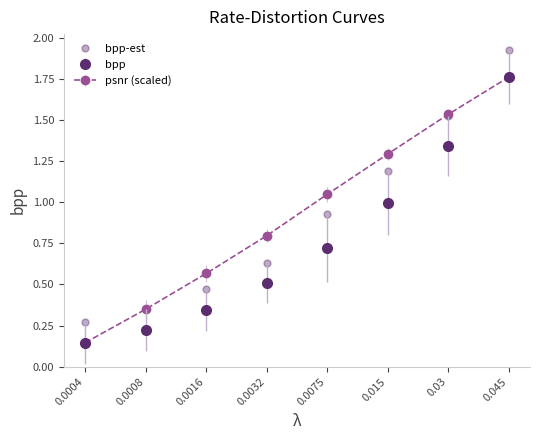

How many lines are shown in the chart?

3